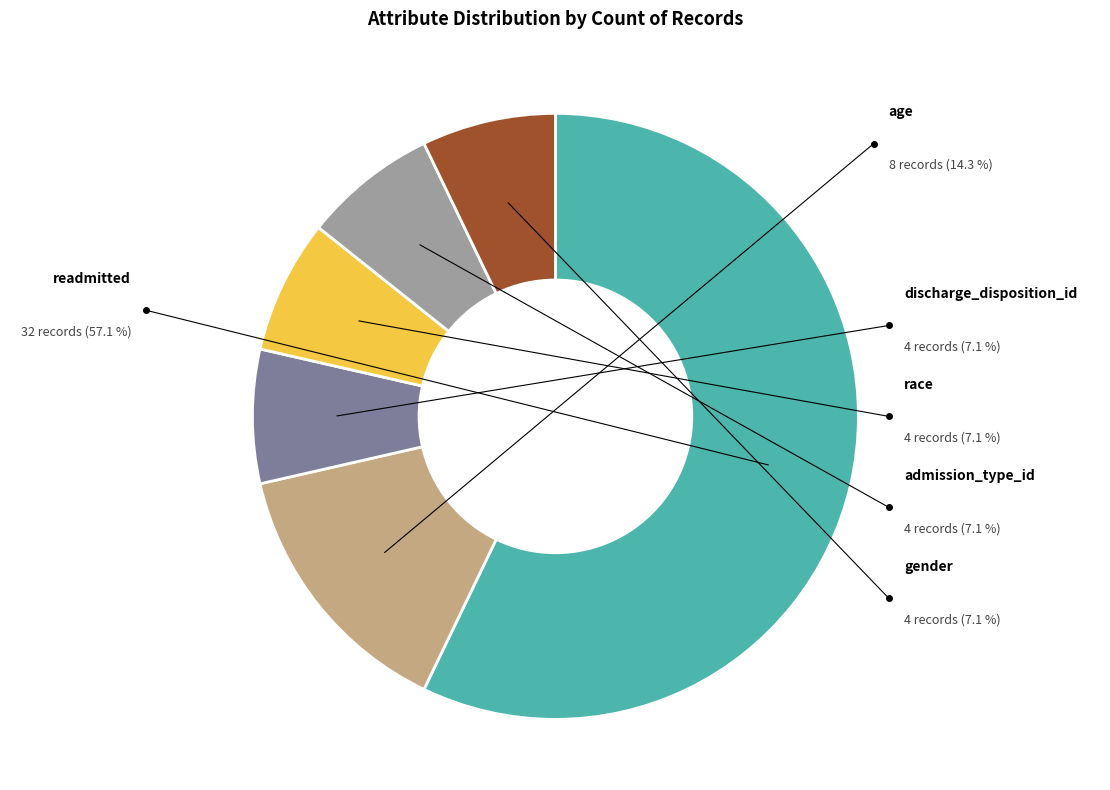

Is the sum of admission_type_id and gender greater than half?

No